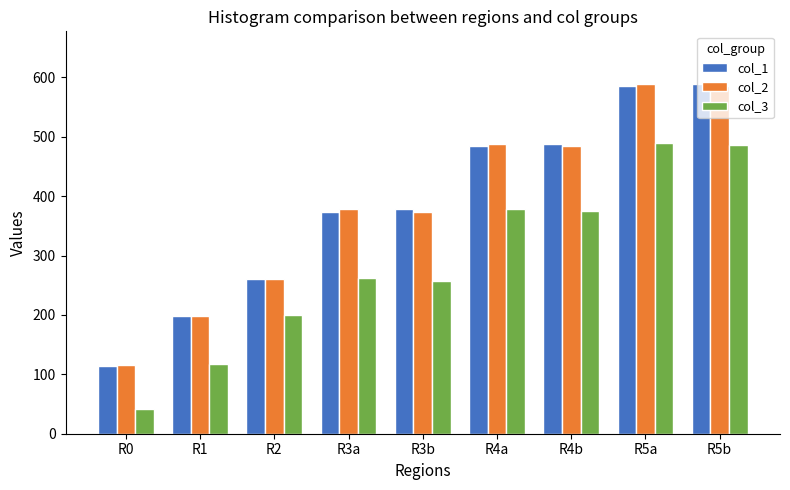

The col_3 series shows 178.9 at R1. True or false?

False